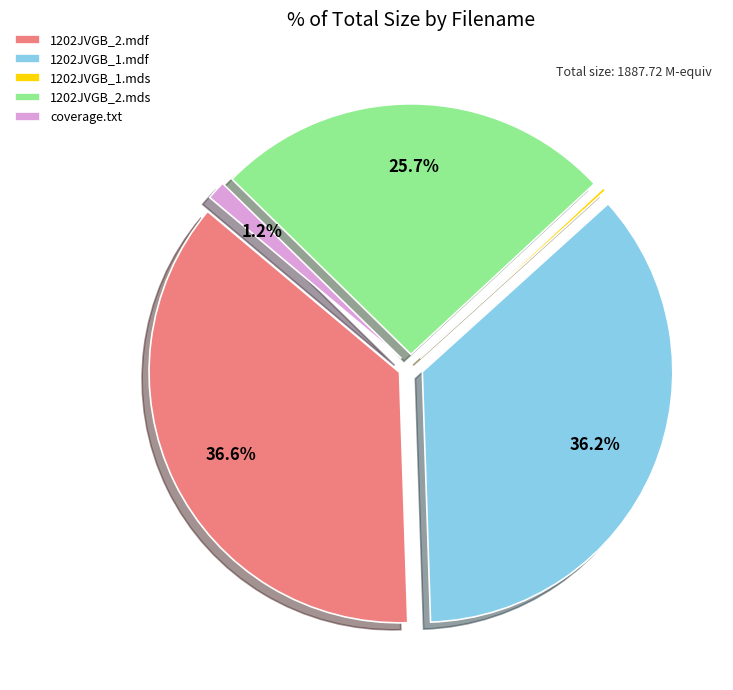

True or false: coverage.txt accounts for 1% of the total.

True